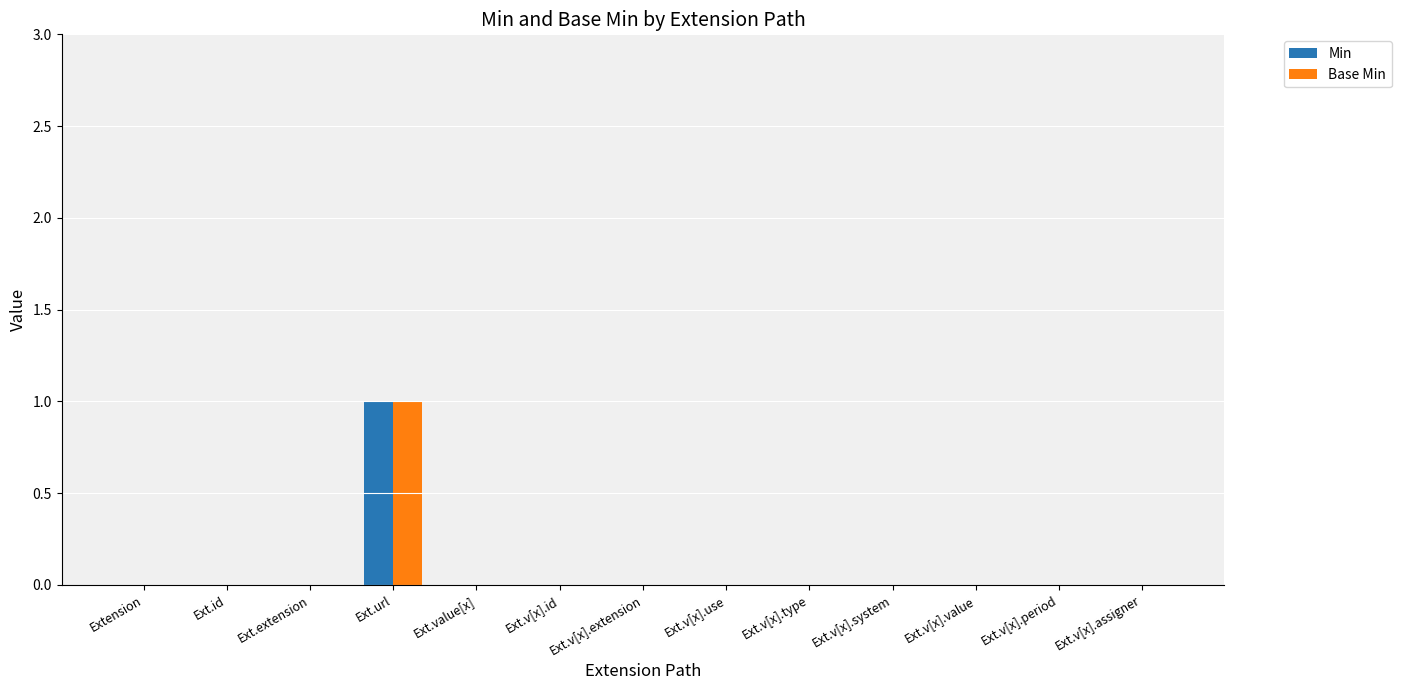

True or false: Min has a value of 0 at Ext.url.

False